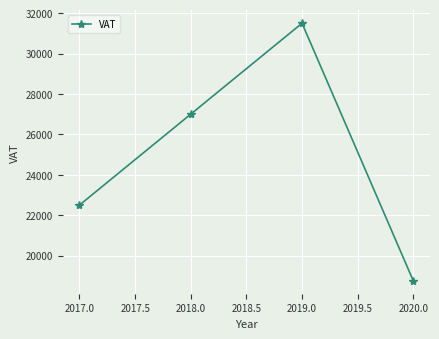

What is the greatest value displayed?

31500